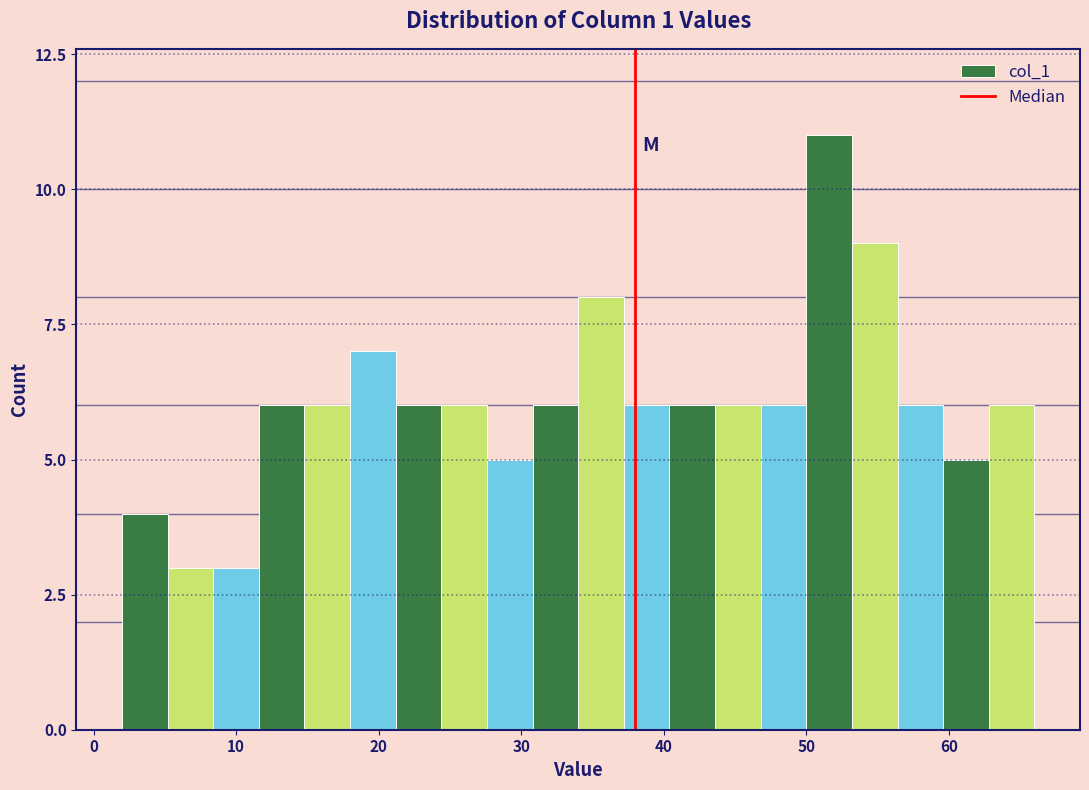

Read against the x-axis, roughly where is the centre of the tallest bar?

52